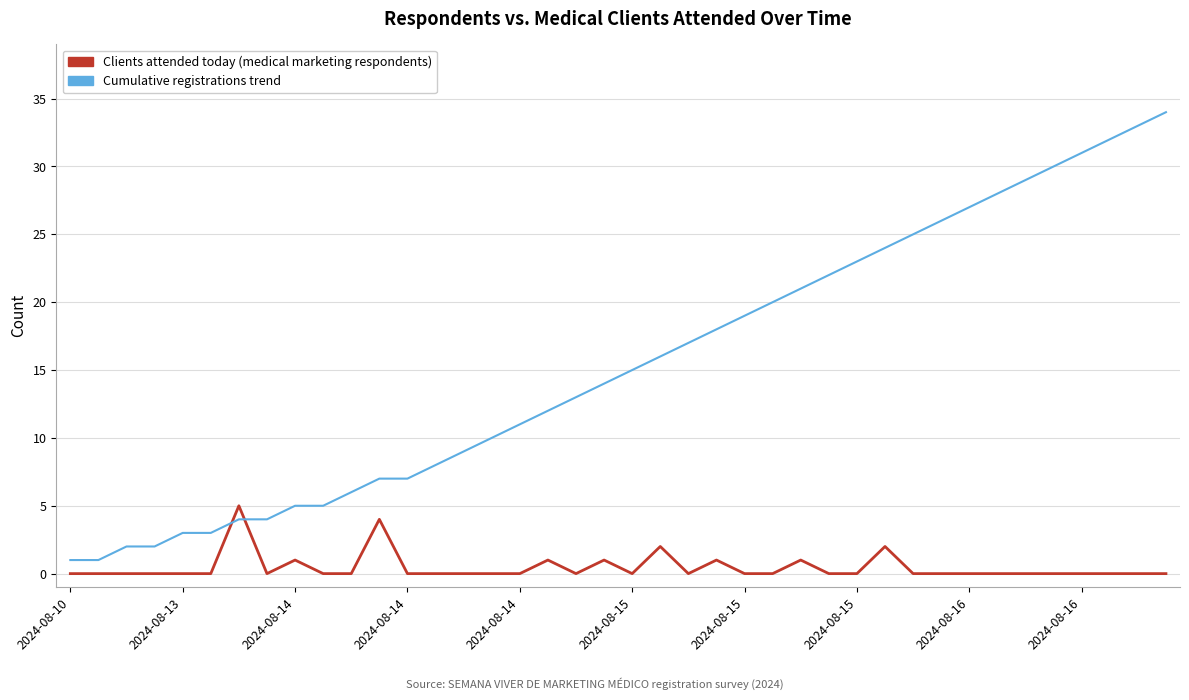

Reading left to right, extract all data points from this chart.

Clients attended today (medical marketing respondents): 0	0	0	0	0	0	5	0	1	0	0	4	0	0	0	0	0	1	0	1	0	2	0	1	0	0	1	0	0	2	0	0	0	0	0	0	0	0	0	0
Cumulative registrations trend: 1	1	2	2	3	3	4	4	5	5	6	7	7	8	9	10	11	12	13	14	15	16	17	18	19	20	21	22	23	24	25	26	27	28	29	30	31	32	33	34